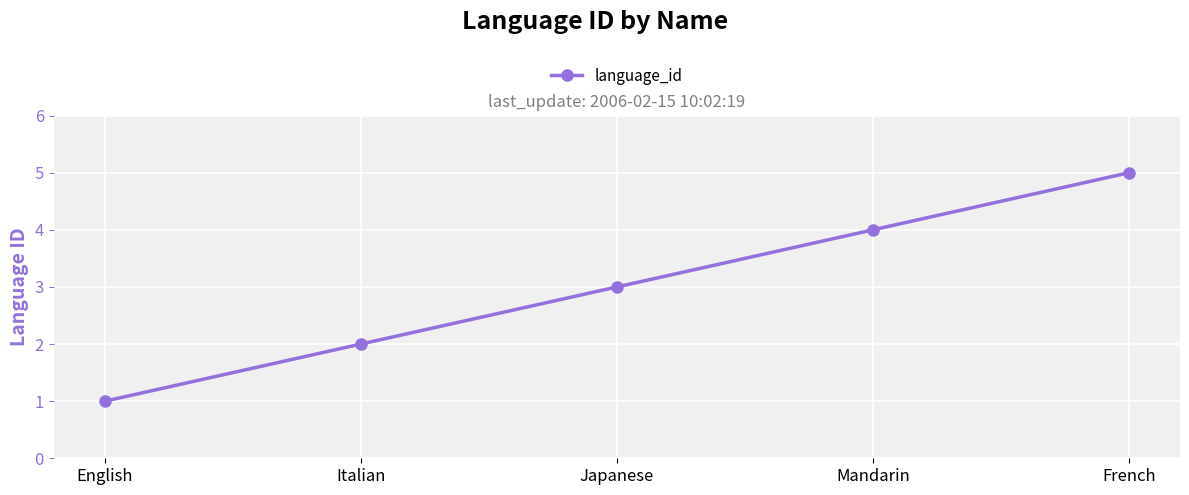

Does the chart have visible grid lines?

Yes